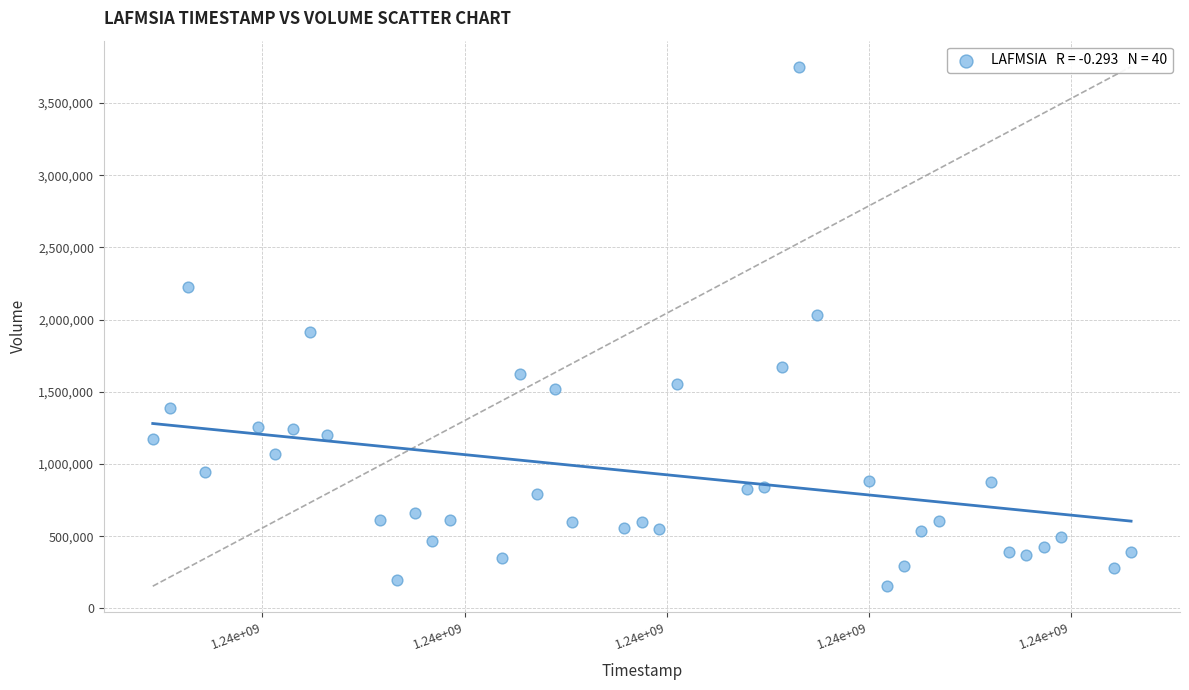

What Y value in the scatter plot is closest to 1952950?

1911500